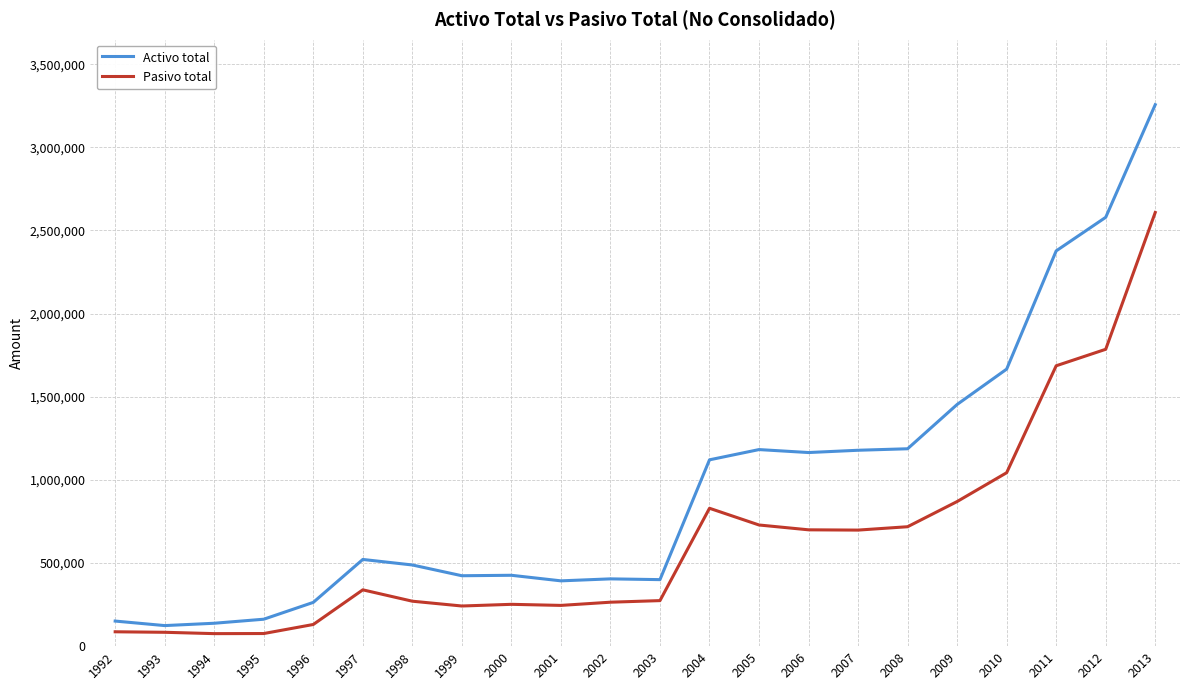

What are all the series names shown in the legend?

Activo total, Pasivo total